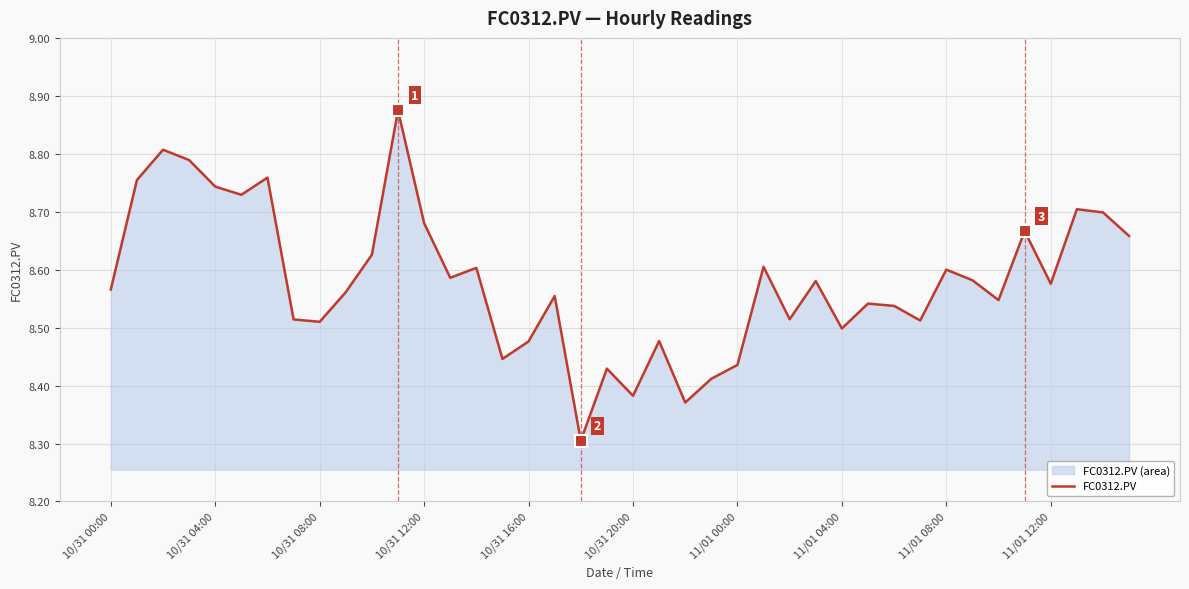

What is the ratio of the value at 10/31 08:00 to the value at 11/01 04:00?

1.0